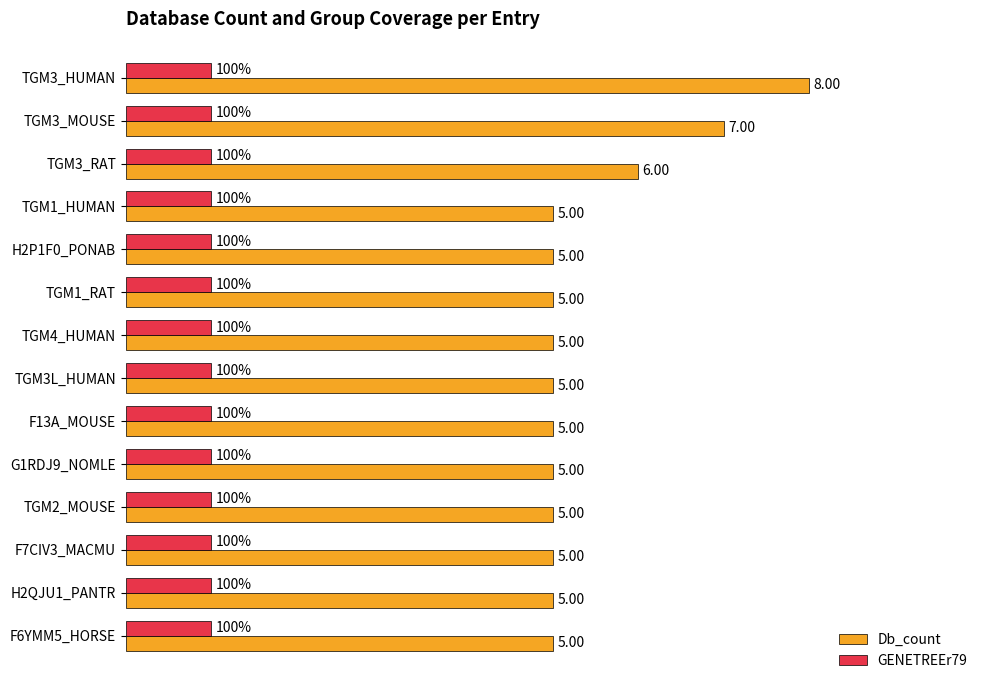

Which series has the widest spread of values?

Db_count